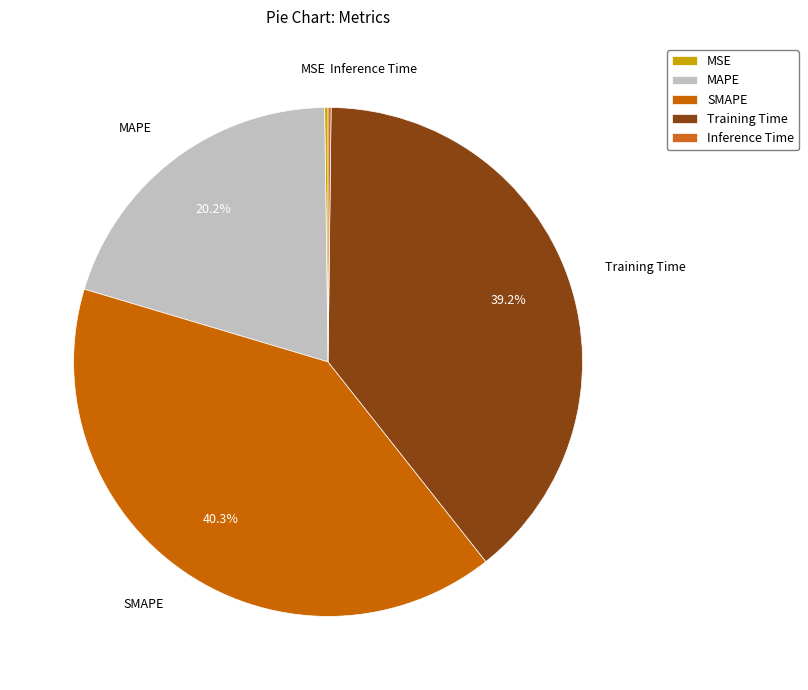

Is Inference Time the majority of the pie?

No